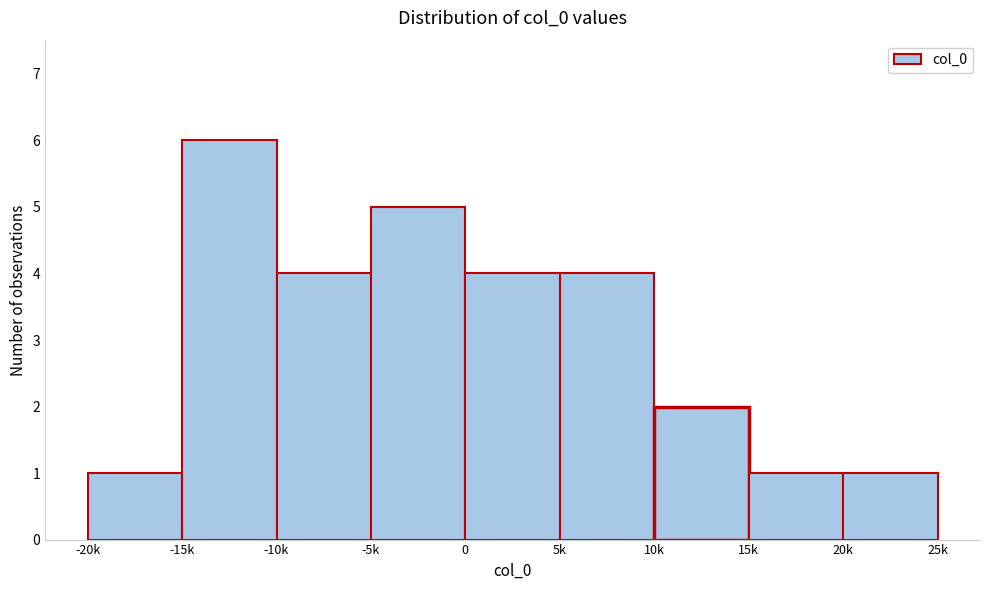

Reading right to left, extract all data points from this chart.

20k=1	15k=1	10k=2	5k=4	0=4	-5k=5	-10k=4	-15k=6	-20k=1